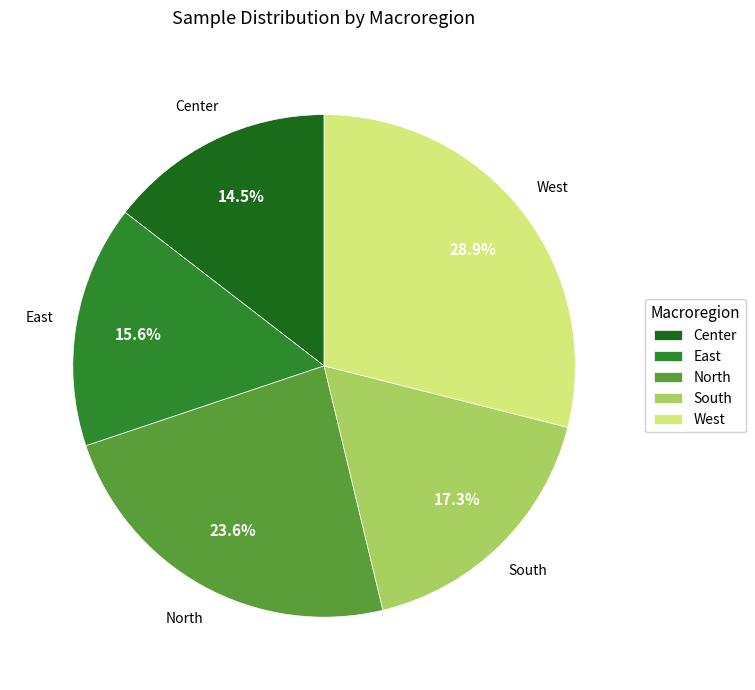

Between South and North, which is larger?

North